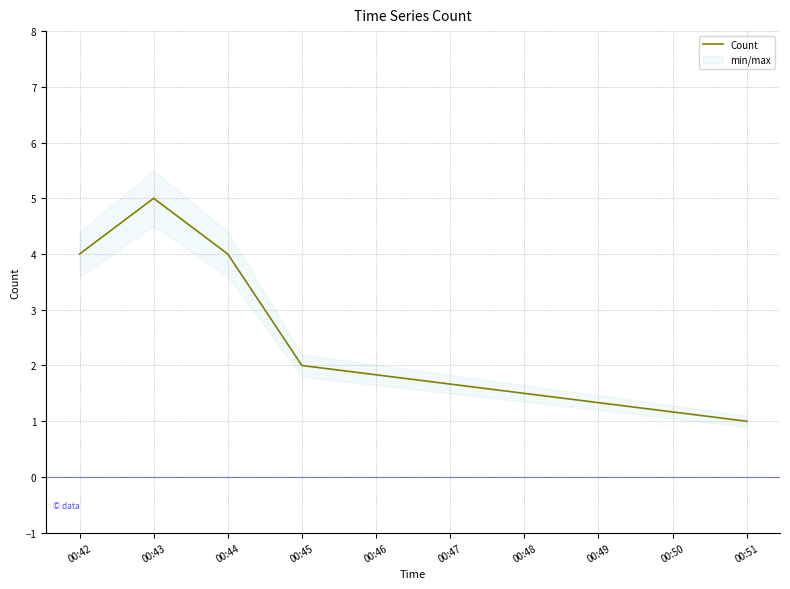

Reading left to right, extract all data points from this chart.

4	5	4	2	1